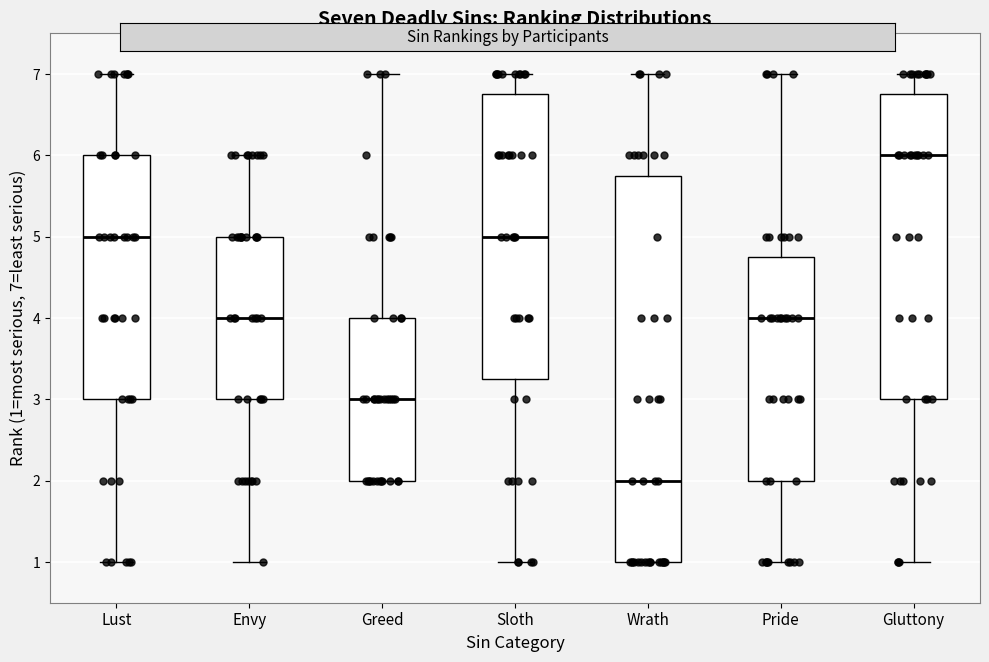

Reading left to right, transcribe this box plot: for each box, give where its median line is, the range the box spans, and where its two whiskers end, as read against the y-axis. The values are not printed on the chart, so give them approximately, as read against the axis.

Lust: median 5.0, box 3.0 to 6.0, whiskers 1.0 to 7.0
Envy: median 4.0, box 3.0 to 5.0, whiskers 1.0 to 6.0
Greed: median 3.0, box 2.0 to 4.0, whiskers 2.0 to 7.0
Sloth: median 5.0, box 3.3 to 6.8, whiskers 1.0 to 7.0
Wrath: median 2.0, box 1.0 to 5.8, whiskers 1.0 to 7.0
Pride: median 4.0, box 2.0 to 4.8, whiskers 1.0 to 7.0
Gluttony: median 6.0, box 3.0 to 6.8, whiskers 1.0 to 7.0